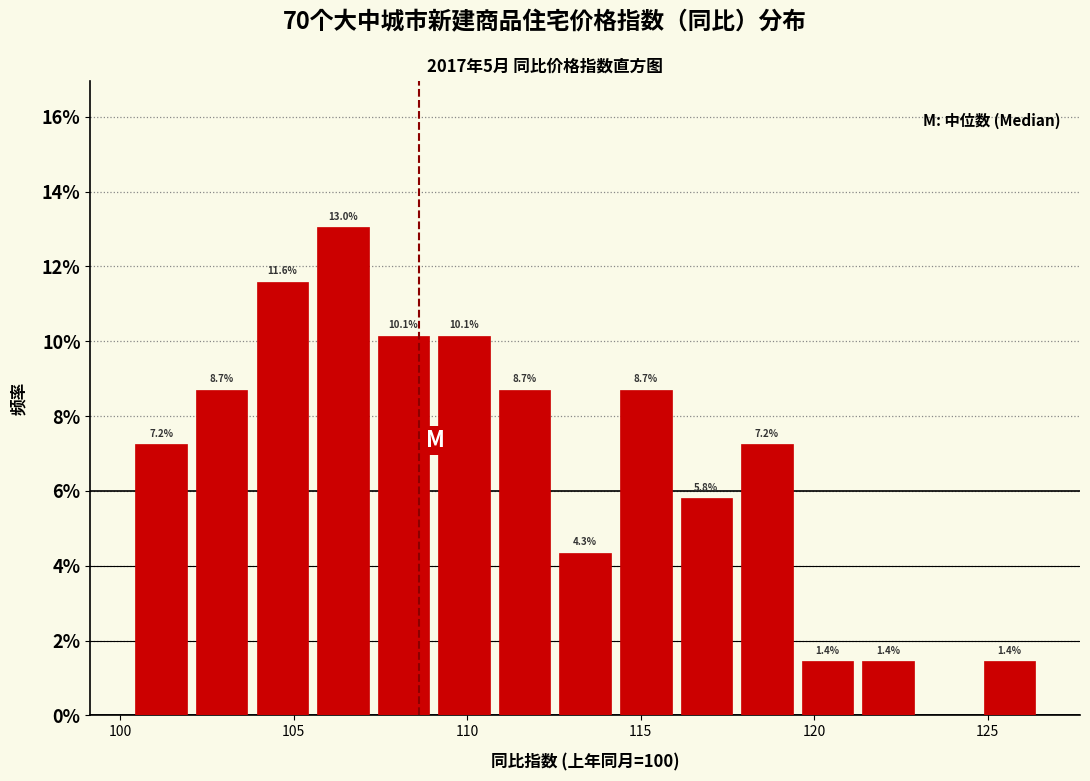

Around what value on the x-axis is the tallest bar? Give the approximate position of its centre, as read against the axis.

106.5